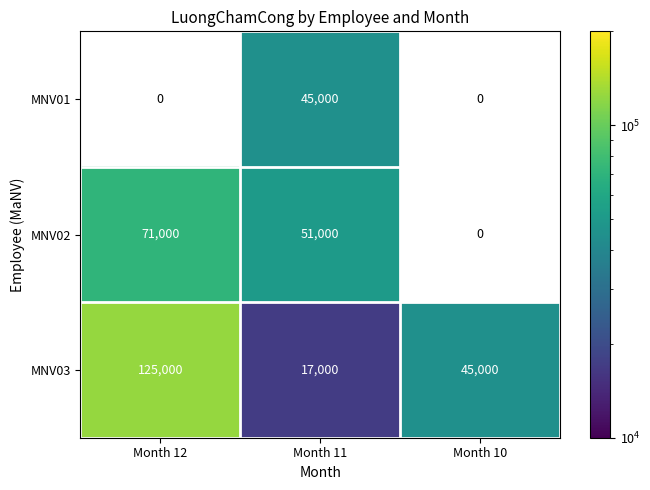

The value of MNV02 at Month 12 is 123868. True or false?

False